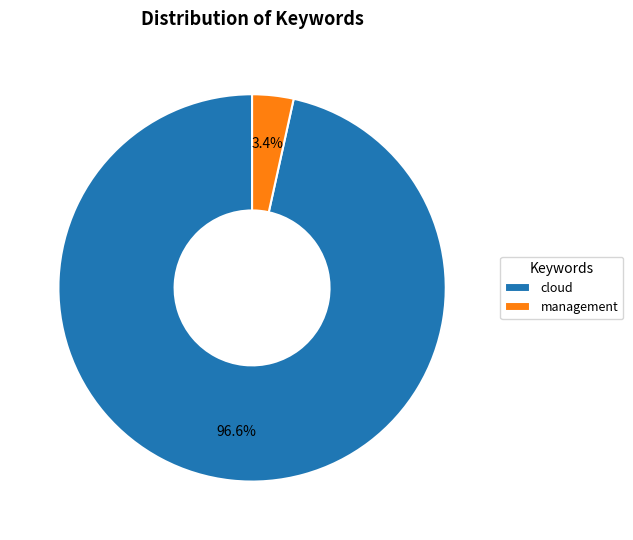

The cloud slice represents 84% of the pie. True or false?

False